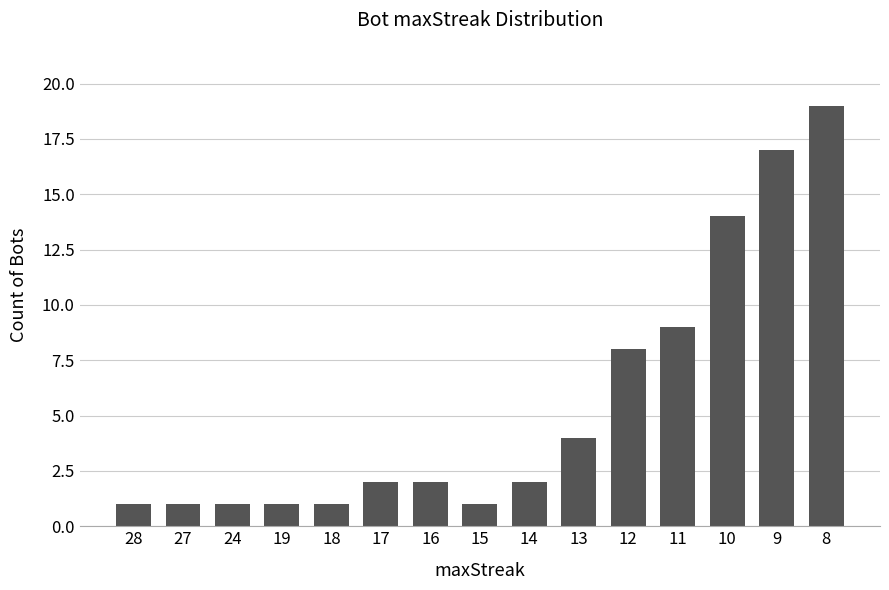

Where is the data nearest to the value 10?

11